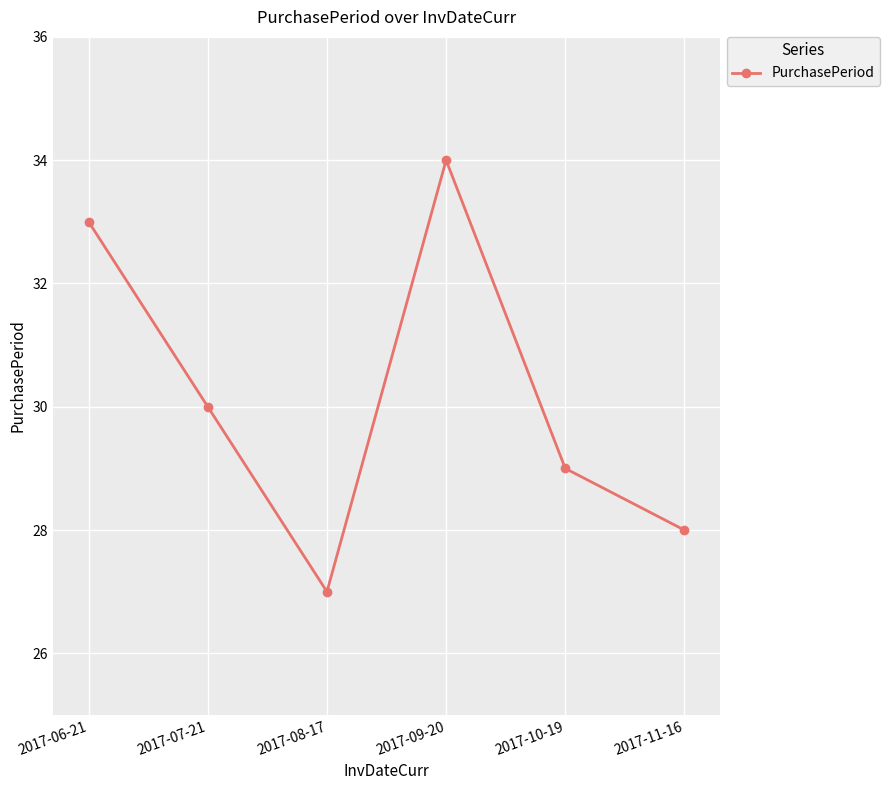

Reading right to left, list all the values displayed in this chart.

2017-11-16=28	2017-10-19=29	2017-09-20=34	2017-08-17=27	2017-07-21=30	2017-06-21=33